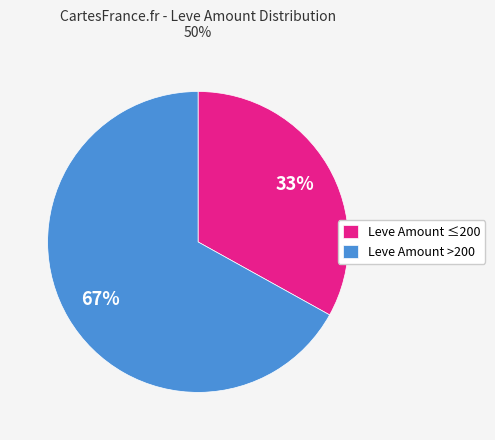

Which slice is the largest?

Leve Amount >200